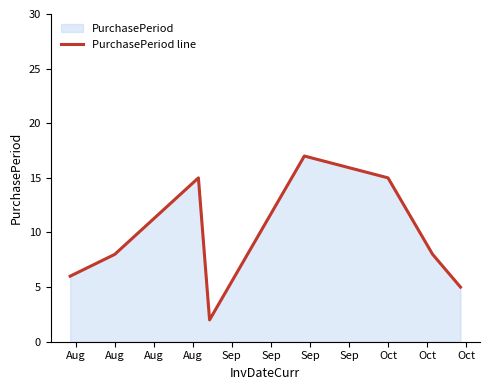

What is the value of the 1st point from the left?

6